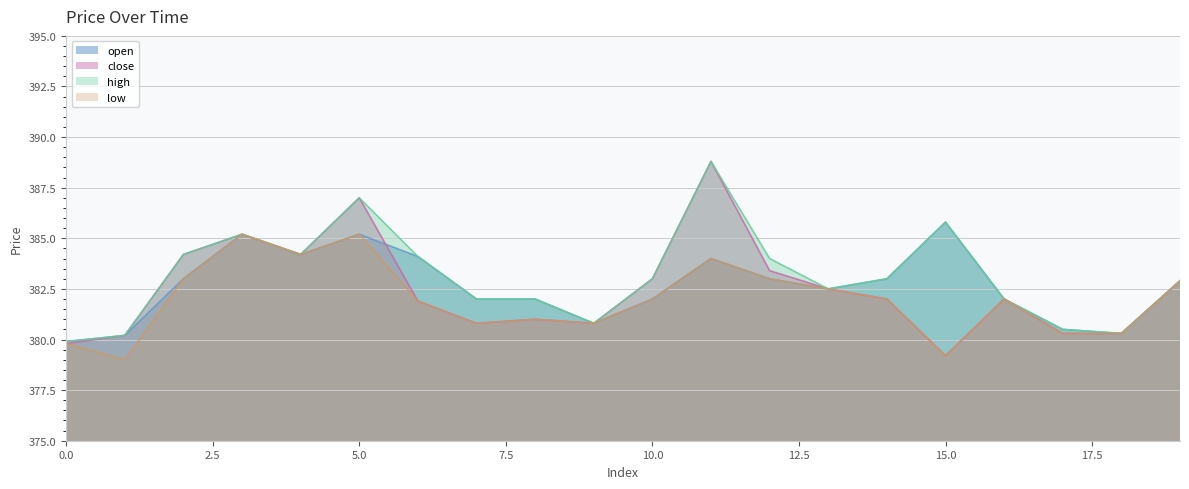

What is the value of the close point at the 11th from the left?

383.0